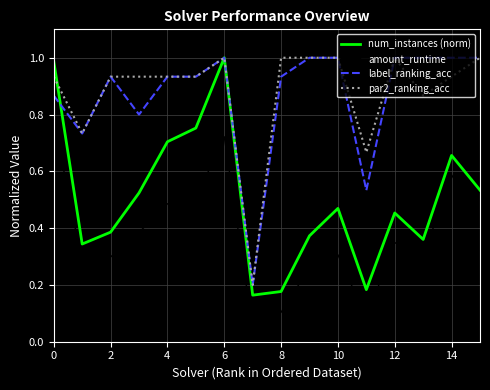

True or false: amount_runtime and num_instances (norm) cross at least once.

False